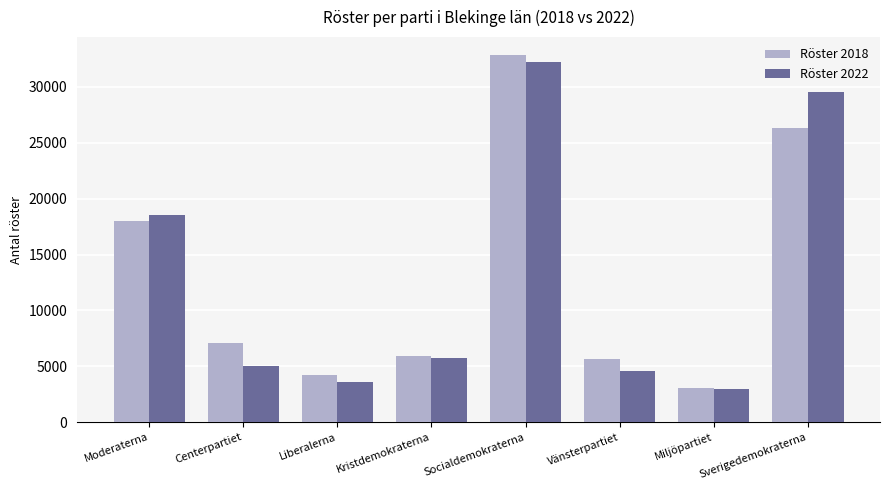

Count the number of categories in the chart.

8